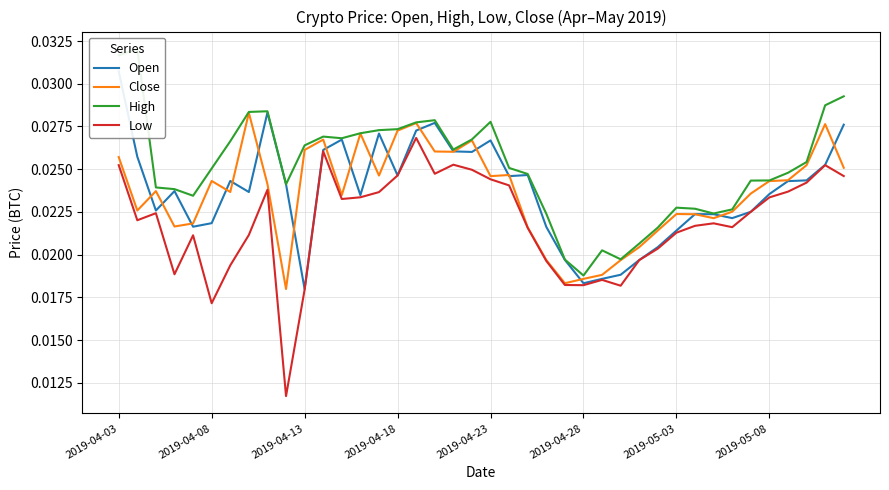

True or false: Close has more than 1 interior local peaks.

True